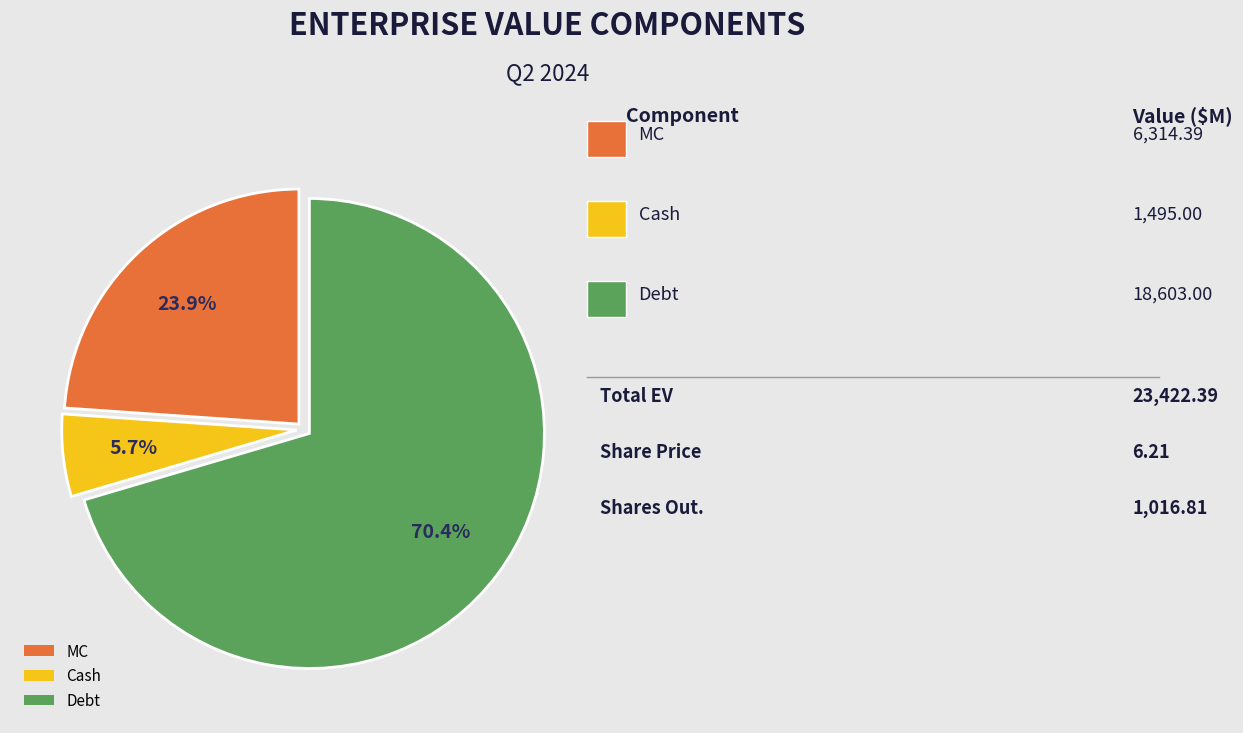

Does any single category account for the majority?

Yes